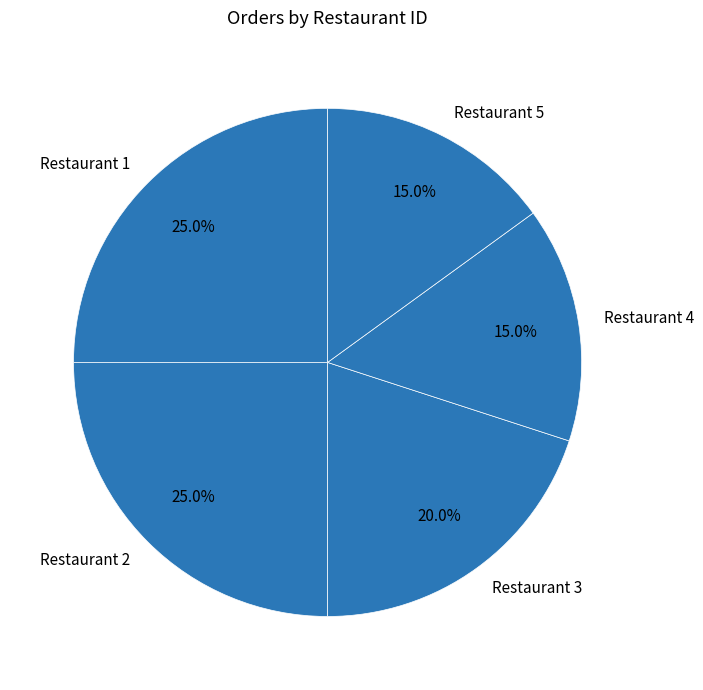

Count the number of slices in the pie.

5